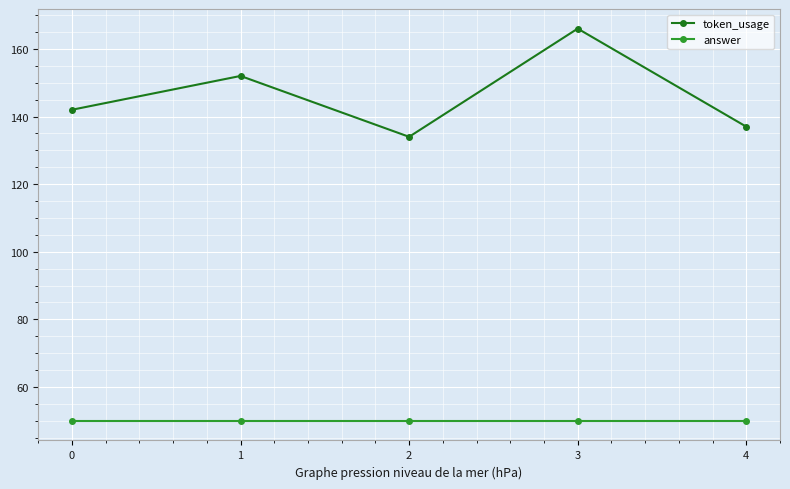

At which category does token_usage reach its first local valley?

2